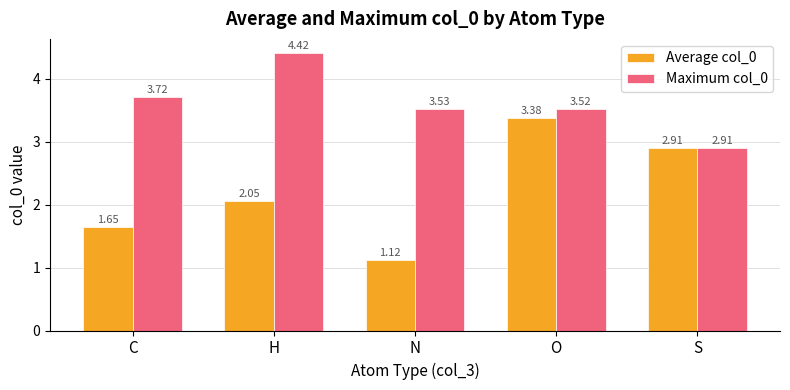

Is the value of Maximum col_0 at O greater than the value of Average col_0 at S?

Yes